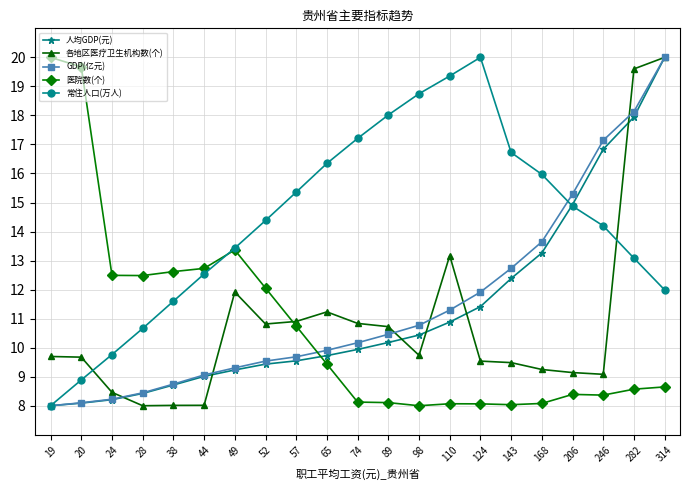

The value of 常住人口(万人) at 168 is 16.0. True or false?

True